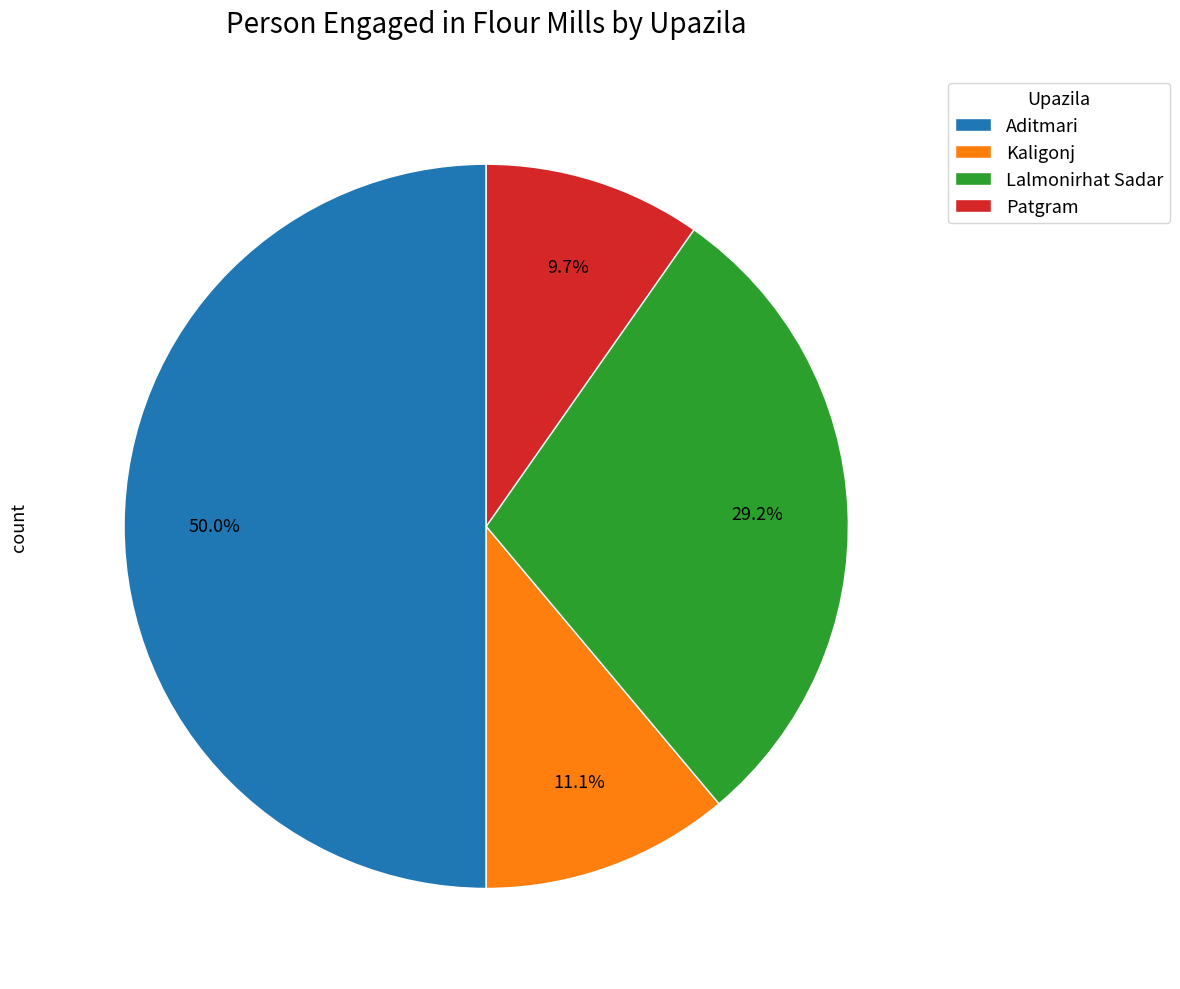

How much of the chart is everything except Patgram?

90.3%